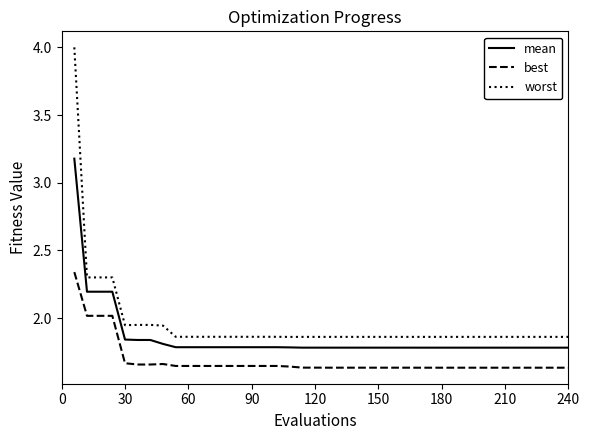

Rank the series by their maximum value, from highest to lowest.

worst, mean, best